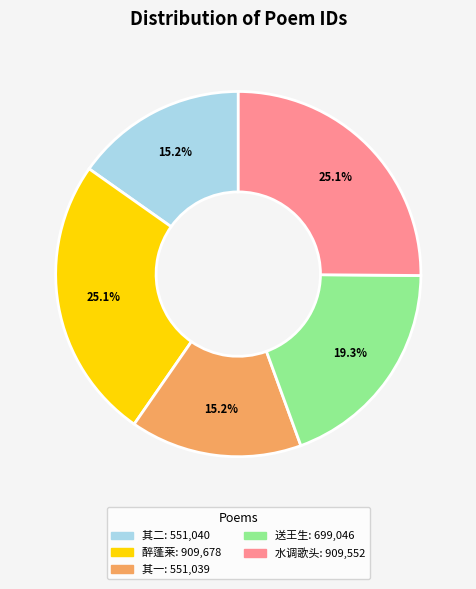

Is there a majority slice in this chart?

No